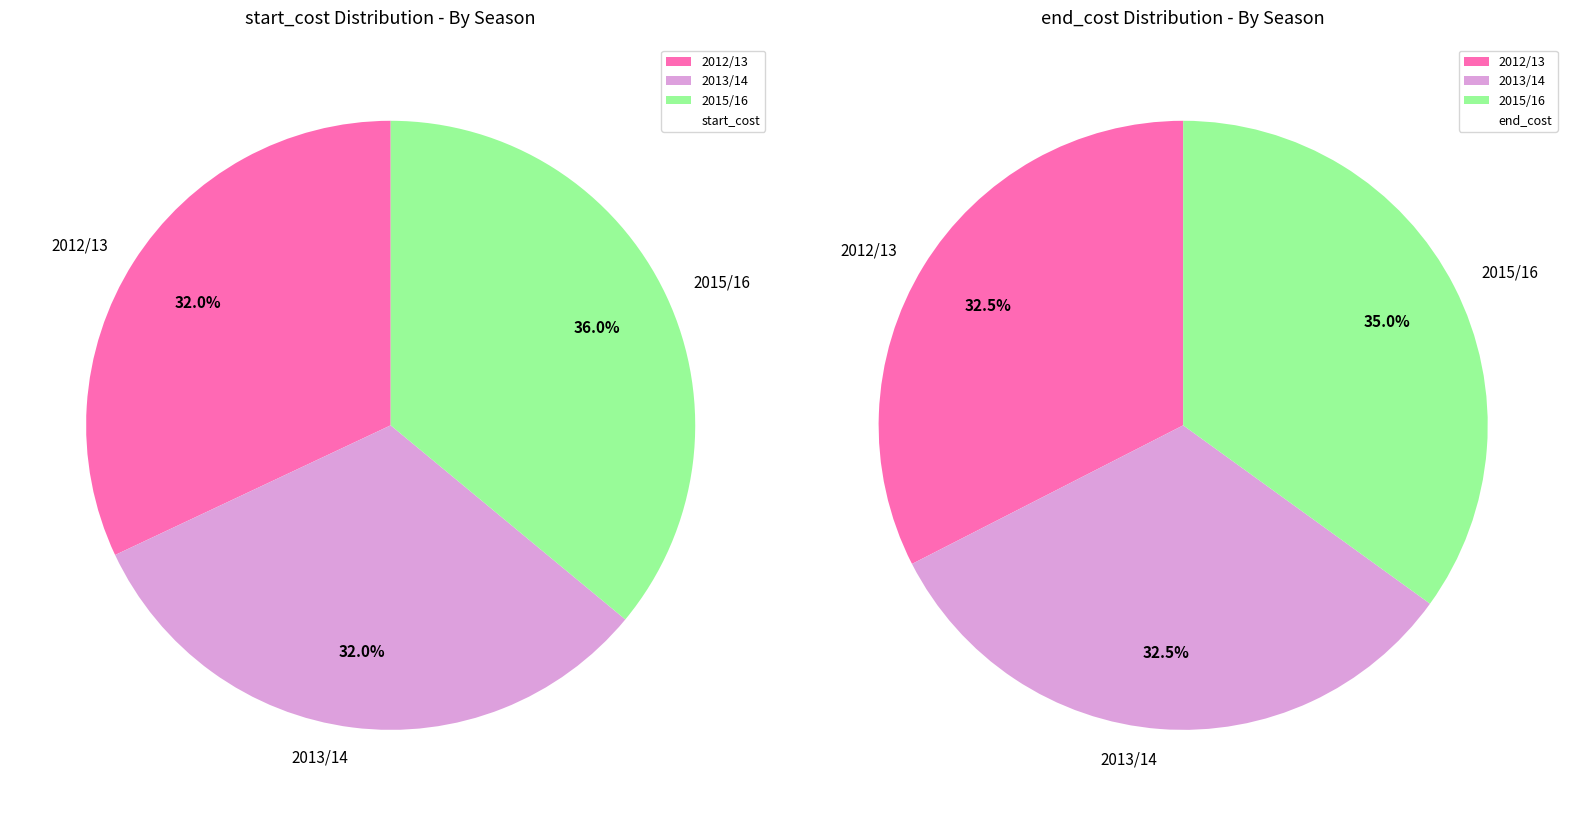

Which category has the biggest portion of the pie?

2015/16